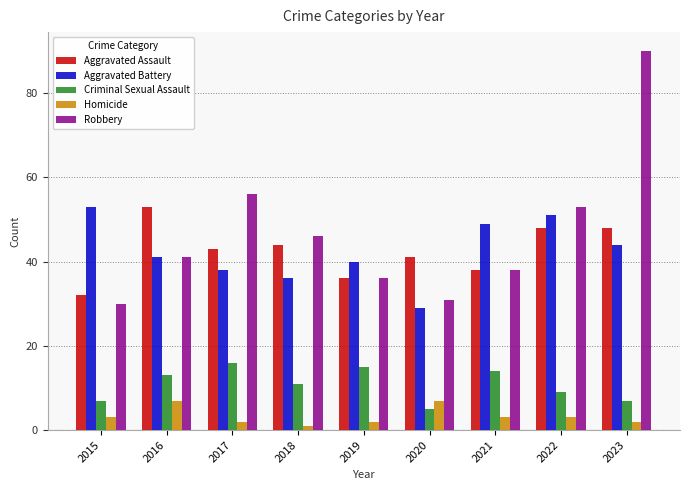

The Aggravated Assault series shows 36 at 2019. True or false?

True